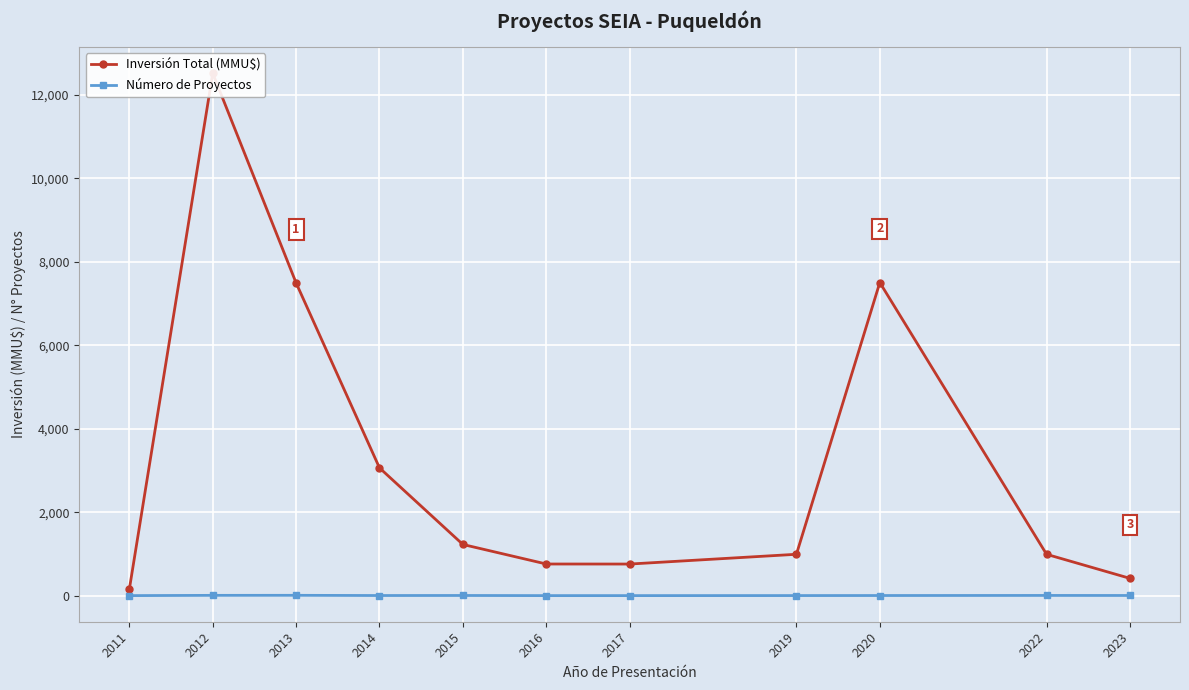

At which label is Número de Proyectos closest to 4?

2015